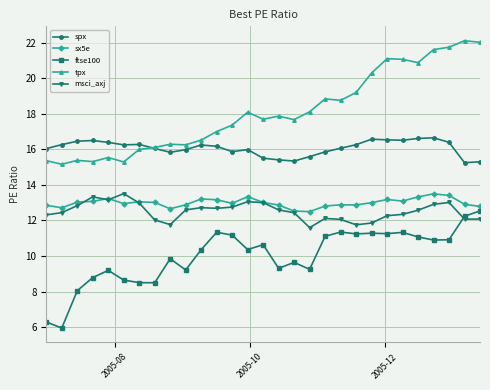

Which series has the largest total across all categories?

tpx